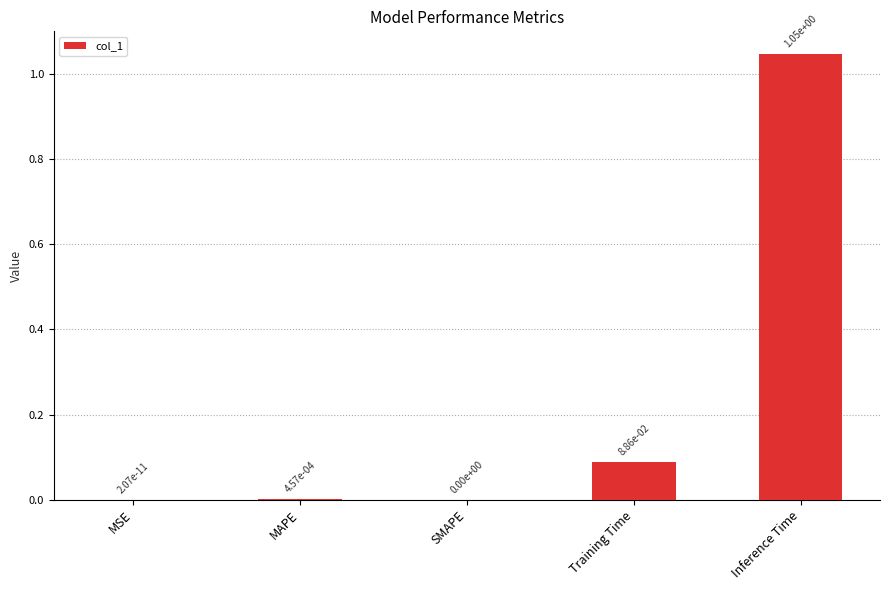

Is it true that the value at MAPE is 0.0?

True